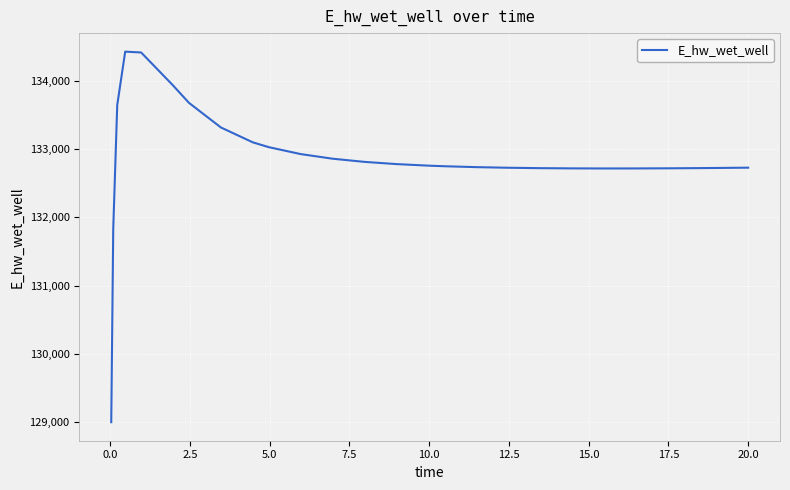

What is the difference between the maximum and minimum values?

5432.8